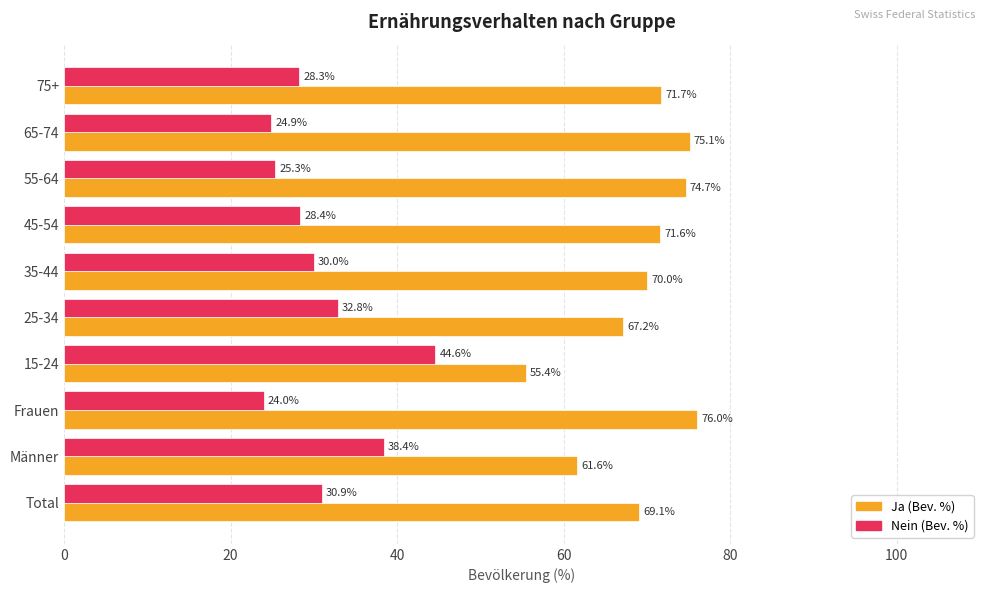

What is the highest value of the Nein (Bev. %) series?

44.6